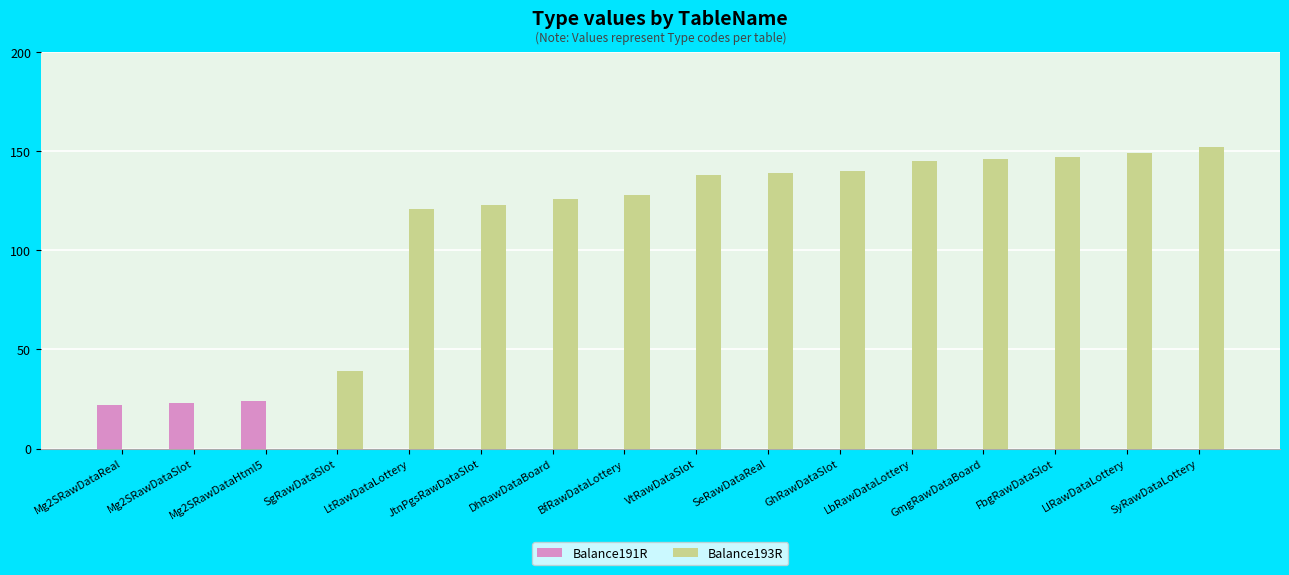

What is the total value across all series at FbgRawDataSlot?

147